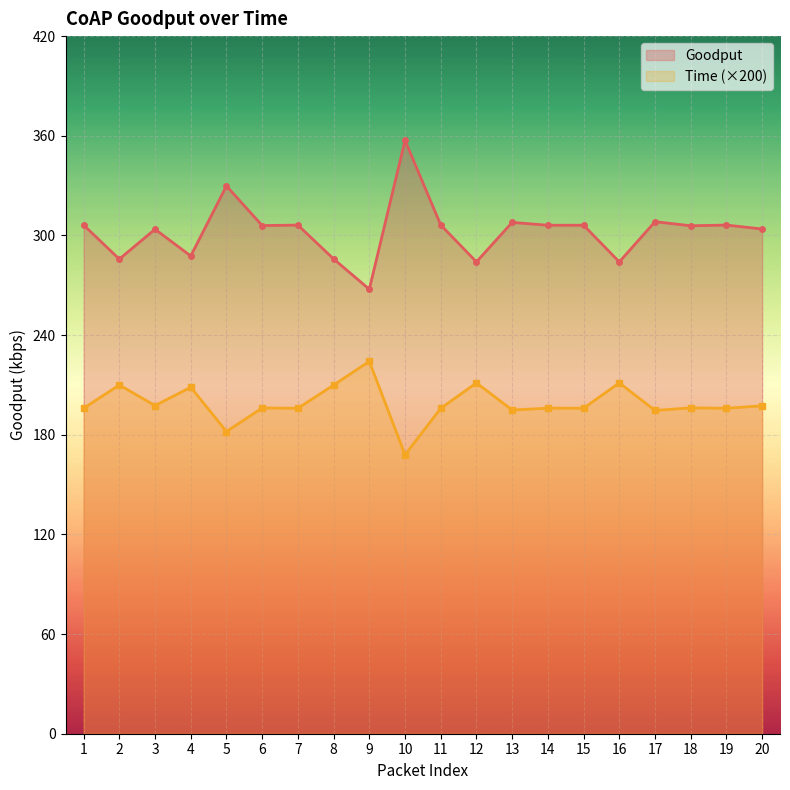

At which category does the data reach its first local peak?

3